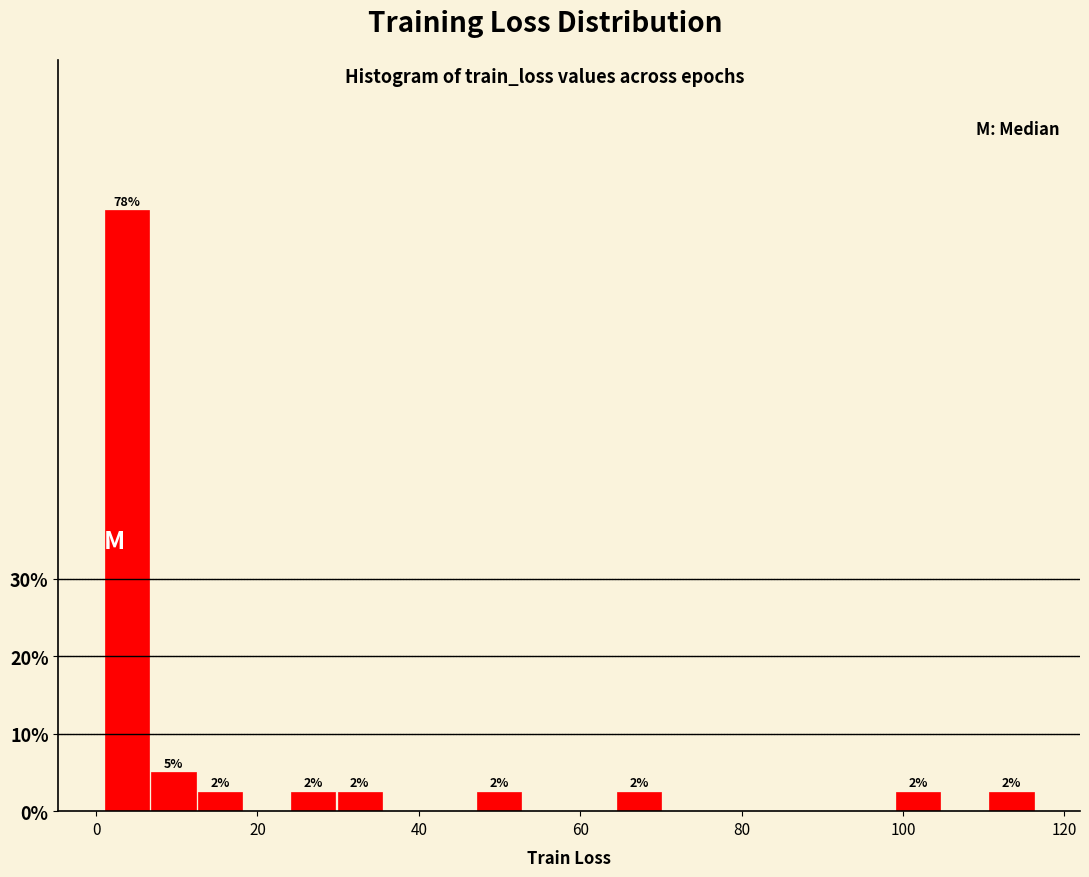

Read against the x-axis, roughly where is the centre of the tallest bar?

4